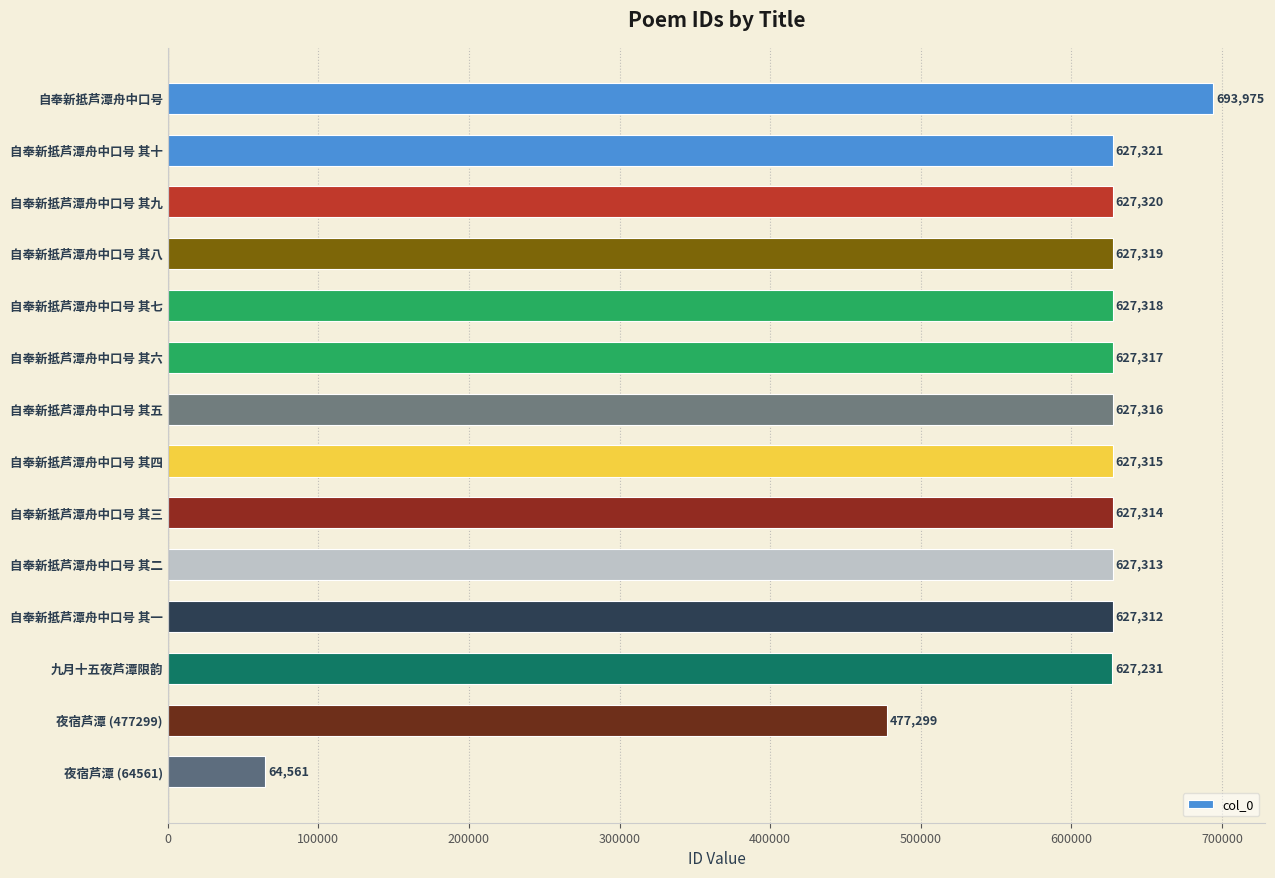

How many series are shown in this chart?

1